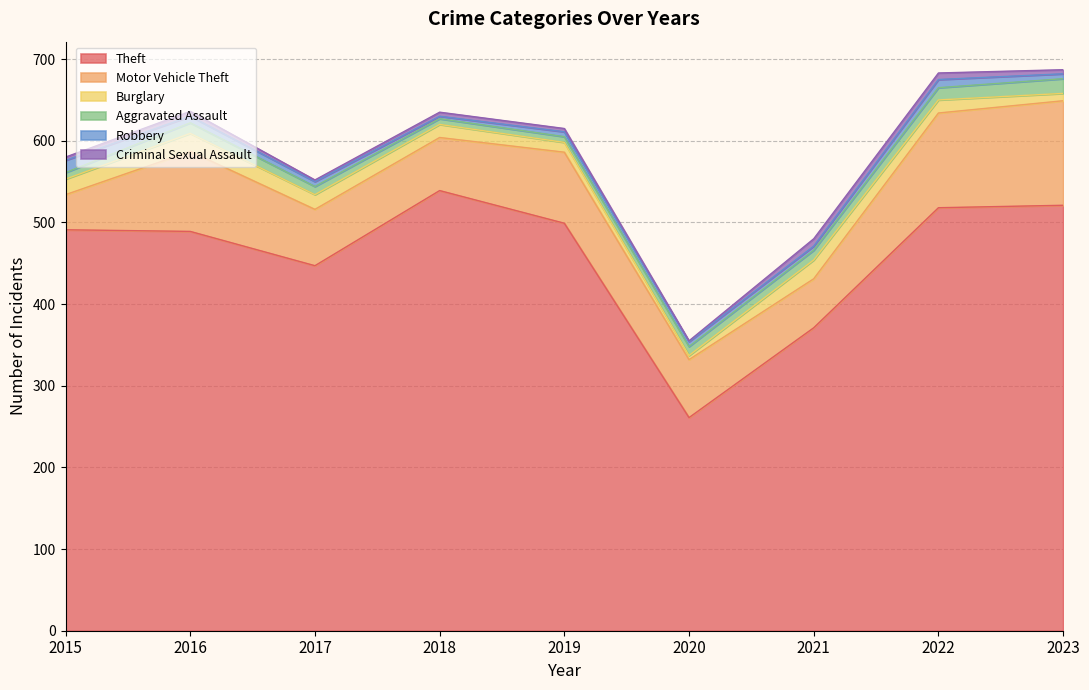

How many values in the Burglary series exceed 16?

4